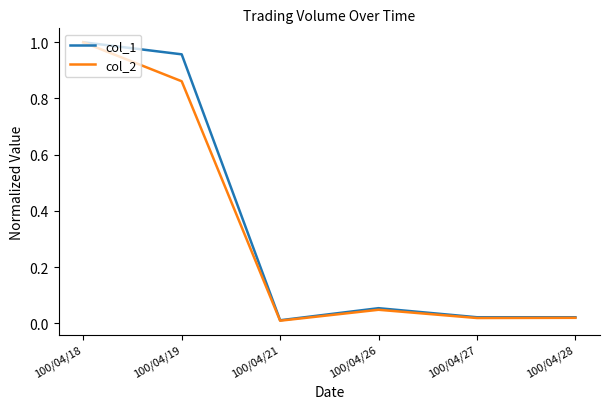

At 100/04/19, list the series in order from largest to smallest.

col_1, col_2